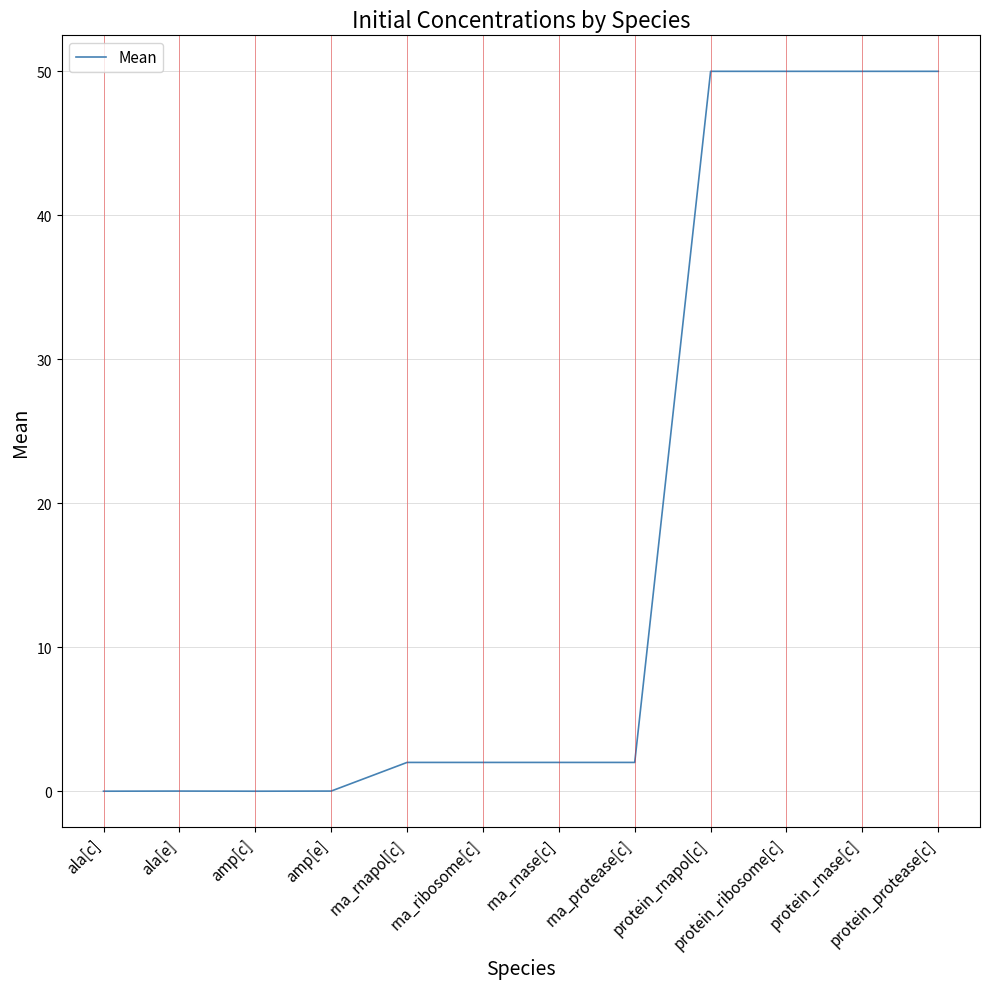

What is the average value?

17.3